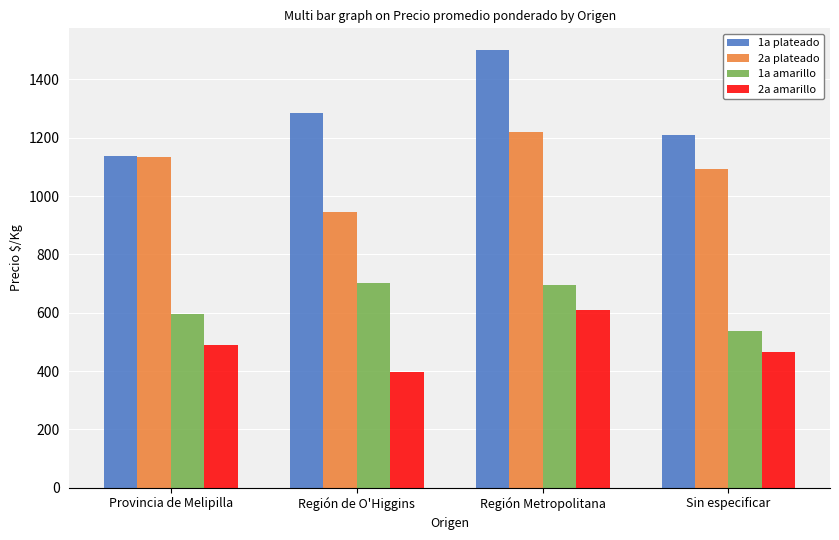

What is the value of the 2a amarillo bar at the 3rd from the left?

611